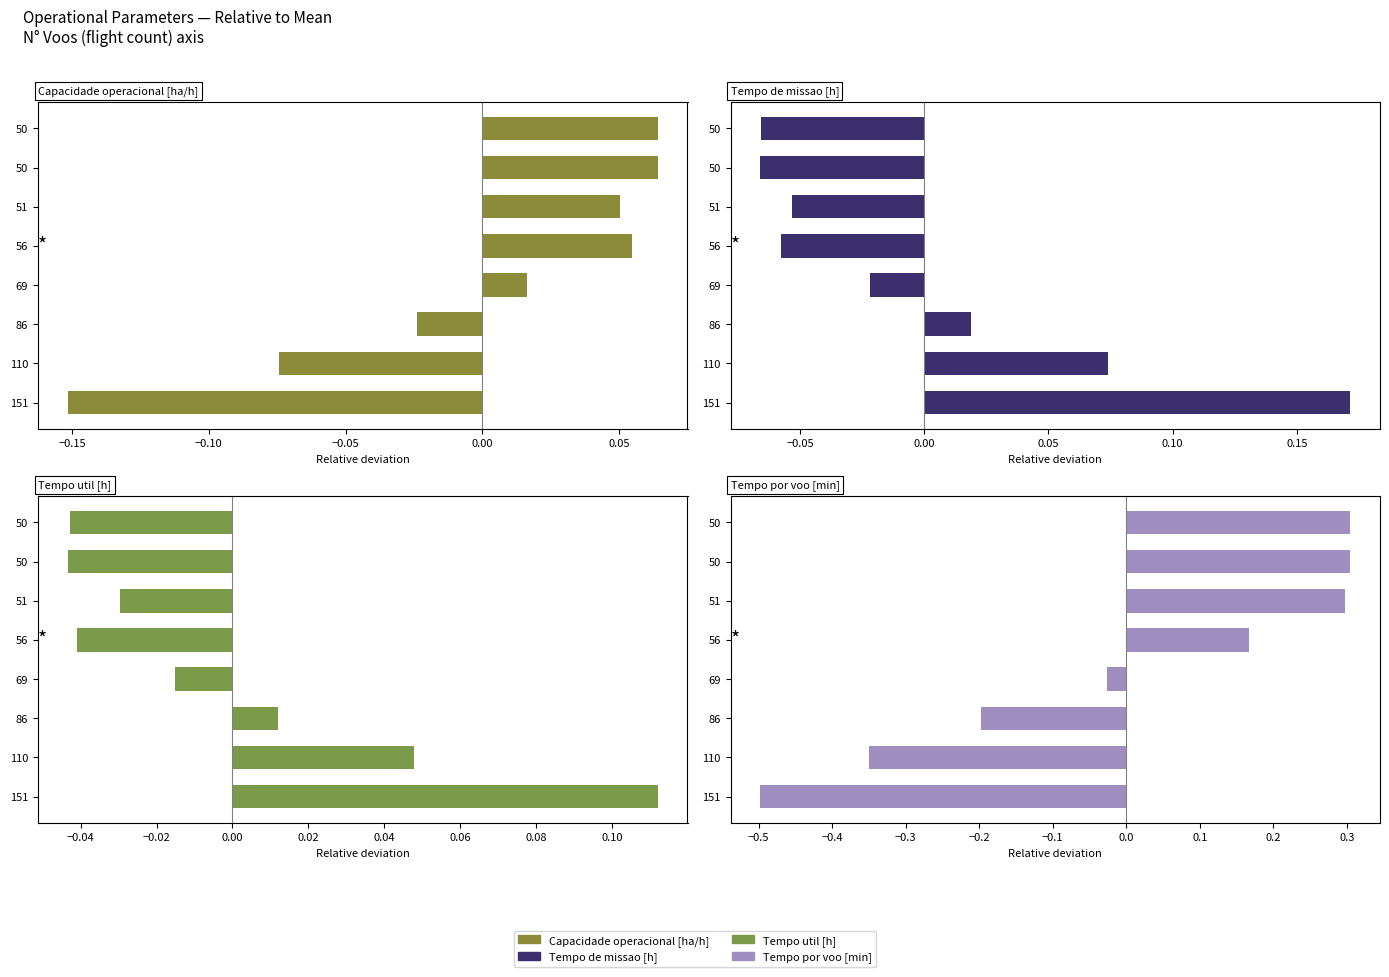

The Tempo util [h] series shows 0.0 at 86. True or false?

False